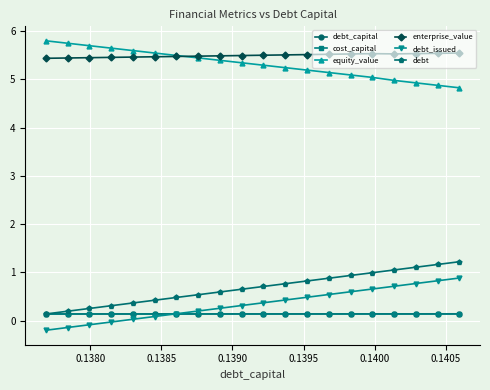

At how many categories does at least one series exceed 3?

20